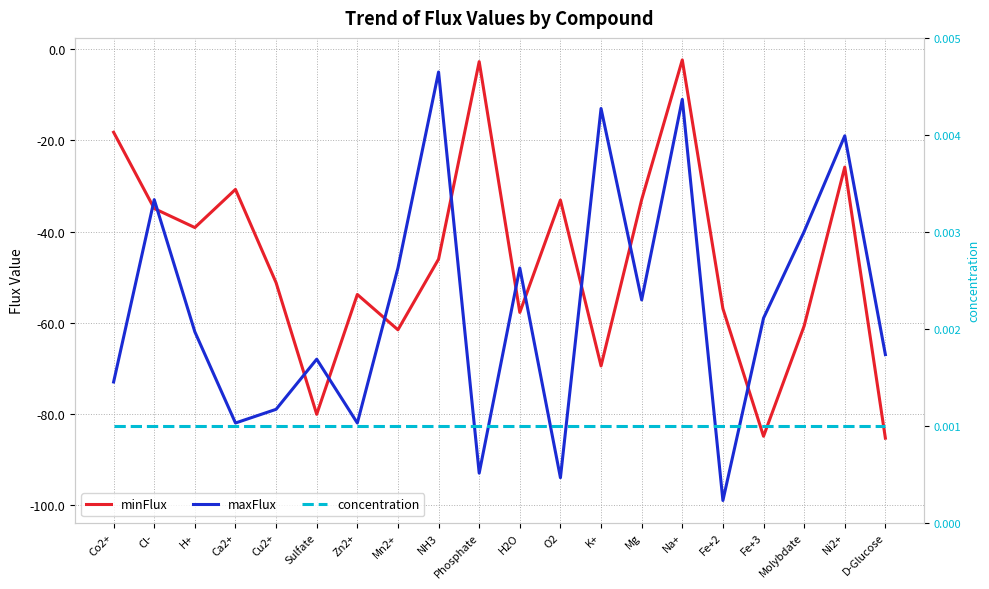

At which category is the sum across all series the highest?

Na+